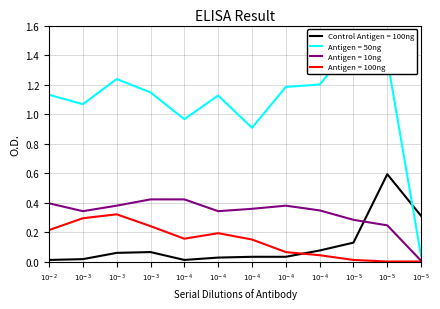

Which series has the widest spread of values?

Antigen = 50ng